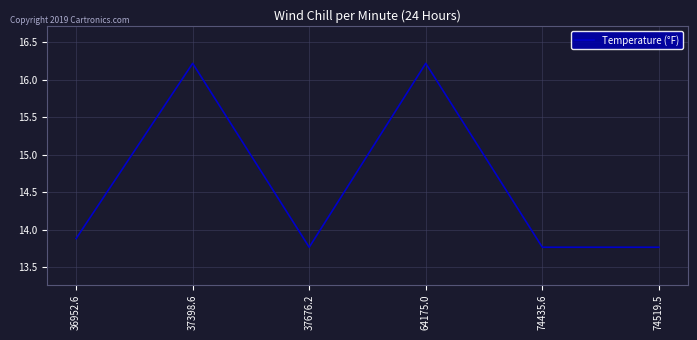

Which has a higher value, 37676.2 or 37398.6?

37398.6